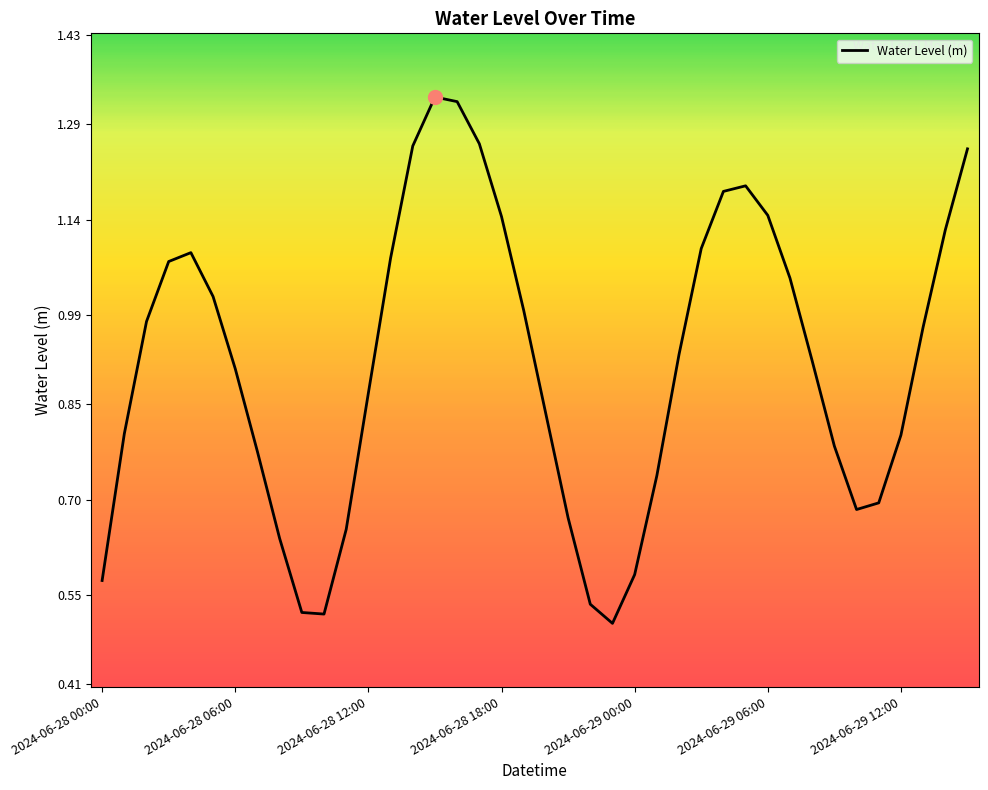

Rank the categories by value from highest to lowest.

2024-06-28 15:00, 2024-06-28 16:00, 2024-06-28 17:00, 2024-06-28 14:00, 2024-06-29 15:00, 2024-06-29 05:00, 2024-06-29 04:00, 2024-06-29 06:00, 2024-06-28 18:00, 2024-06-29 14:00, 2024-06-29 03:00, 2024-06-28 04:00, 2024-06-28 13:00, 2024-06-28 03:00, 2024-06-29 07:00, 2024-06-28 05:00, 2024-06-28 19:00, 2024-06-28 02:00, 2024-06-29 13:00, 2024-06-29 02:00, 2024-06-29 08:00, 2024-06-28 06:00, 2024-06-28 12:00, 2024-06-28 20:00, 2024-06-28 01:00, 2024-06-29 12:00, 2024-06-29 09:00, 2024-06-28 07:00, 2024-06-29 01:00, 2024-06-29 11:00, 2024-06-29 10:00, 2024-06-28 21:00, 2024-06-28 11:00, 2024-06-28 08:00, 2024-06-29 00:00, 2024-06-28 00:00, 2024-06-28 22:00, 2024-06-28 09:00, 2024-06-28 10:00, 2024-06-28 23:00